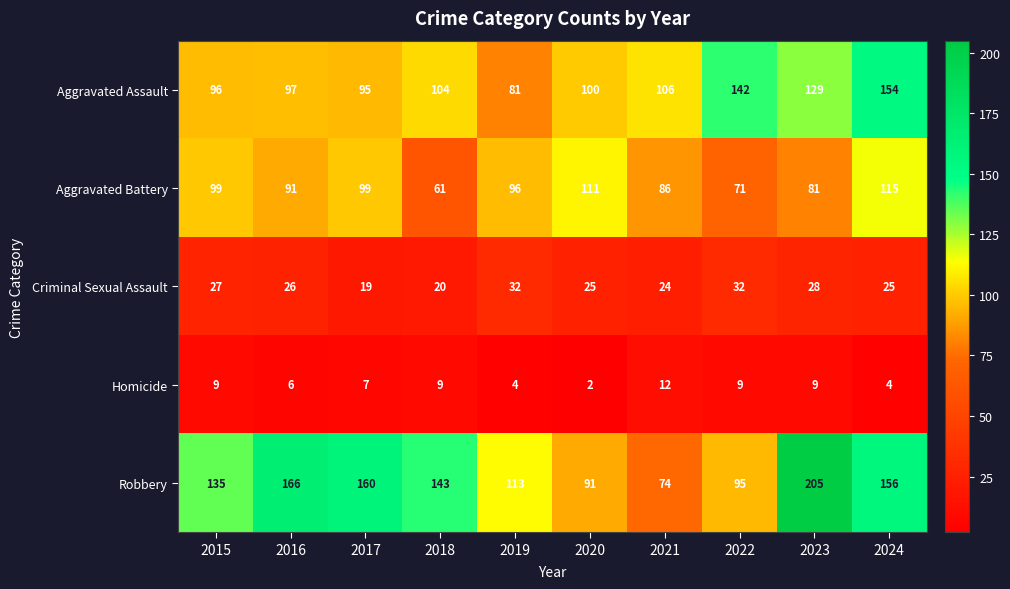

What is the difference between the highest and lowest values at 2022?

133